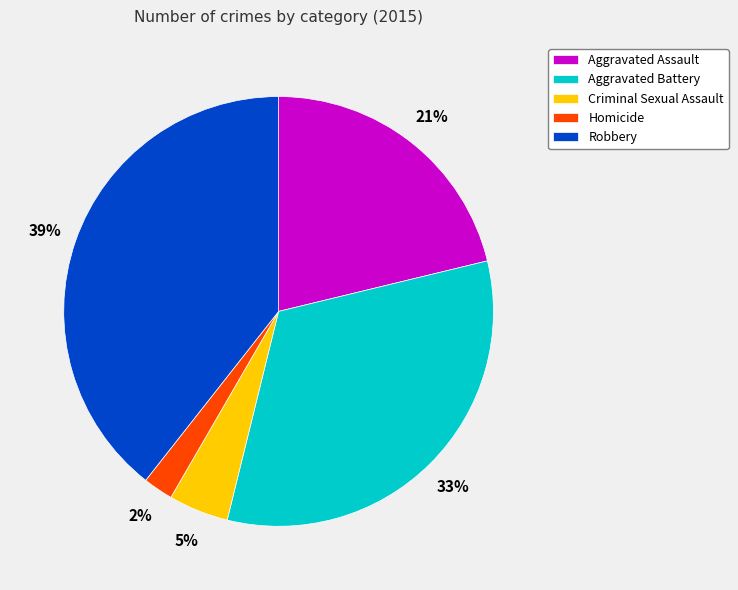

To the nearest percent, what is the combined percentage of Robbery and Criminal Sexual Assault?

44%